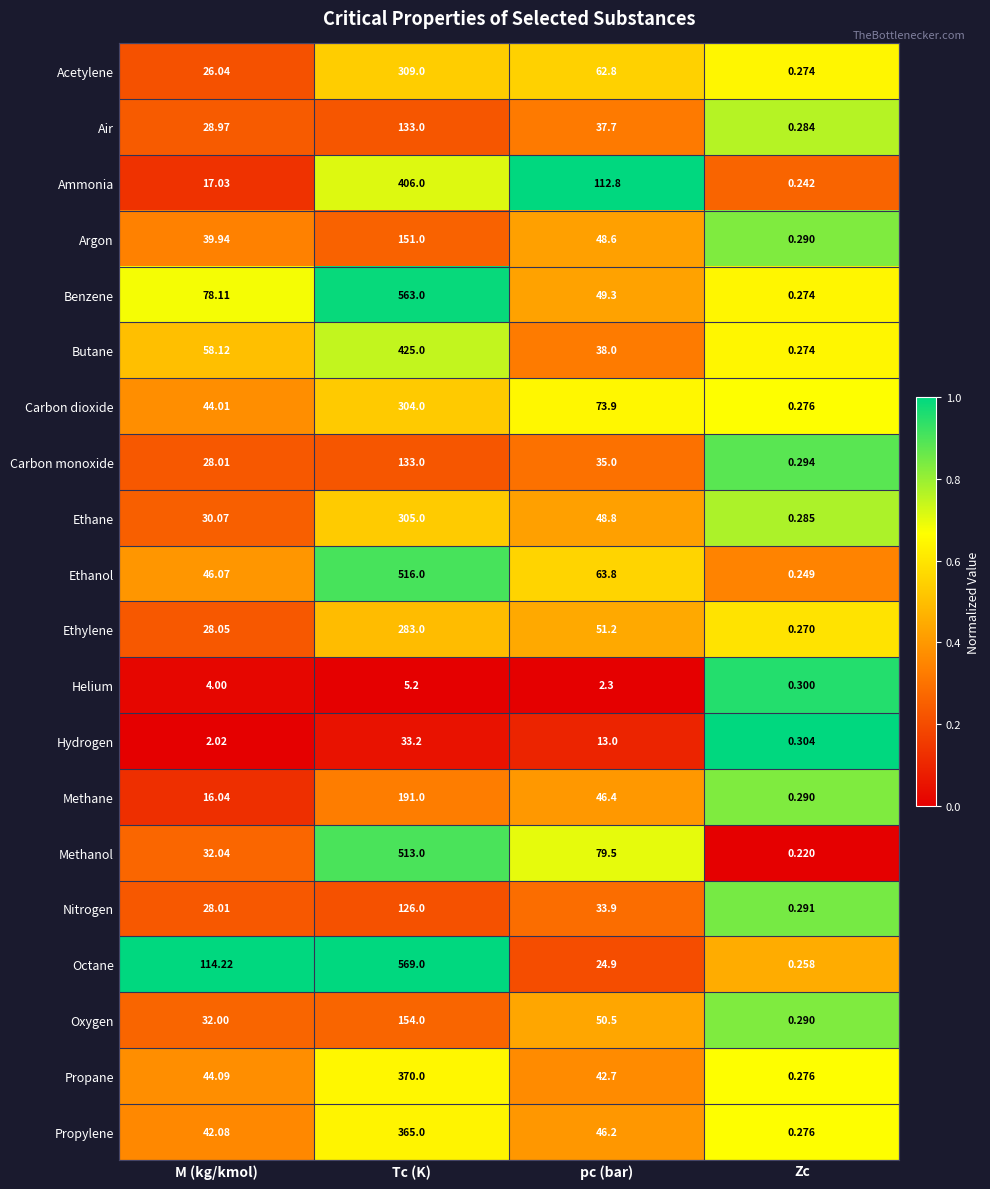

At which label does Ethanol reach its minimum?

Zc